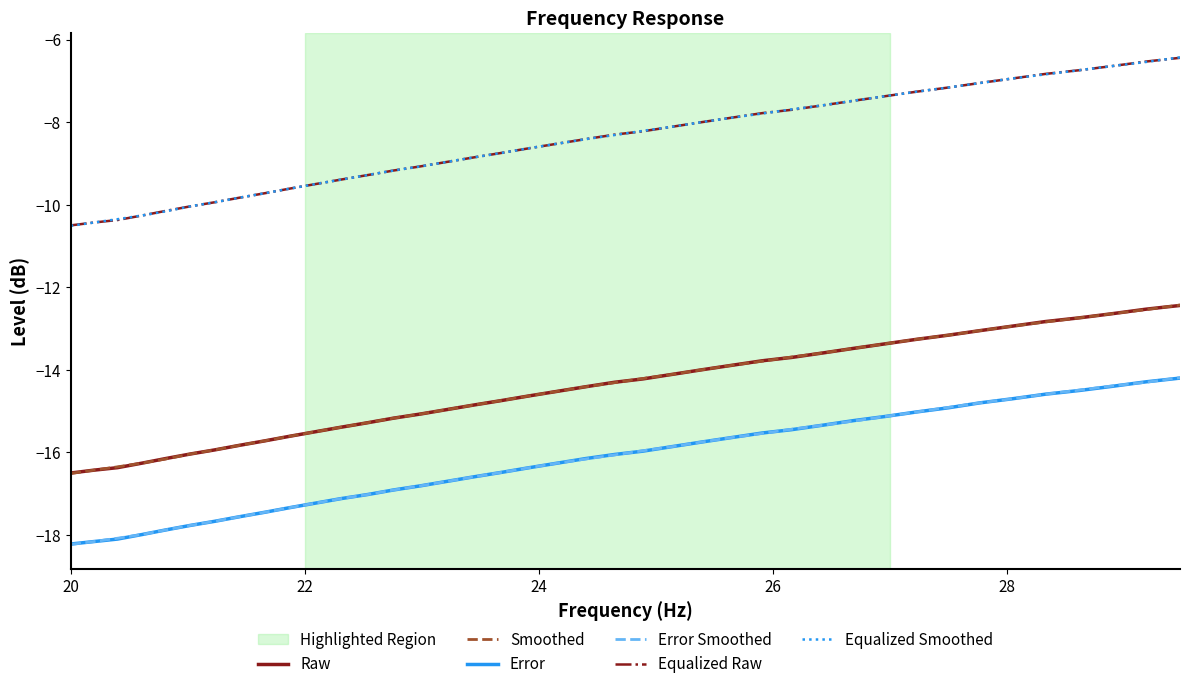

What is the smallest value displayed?

-18.2